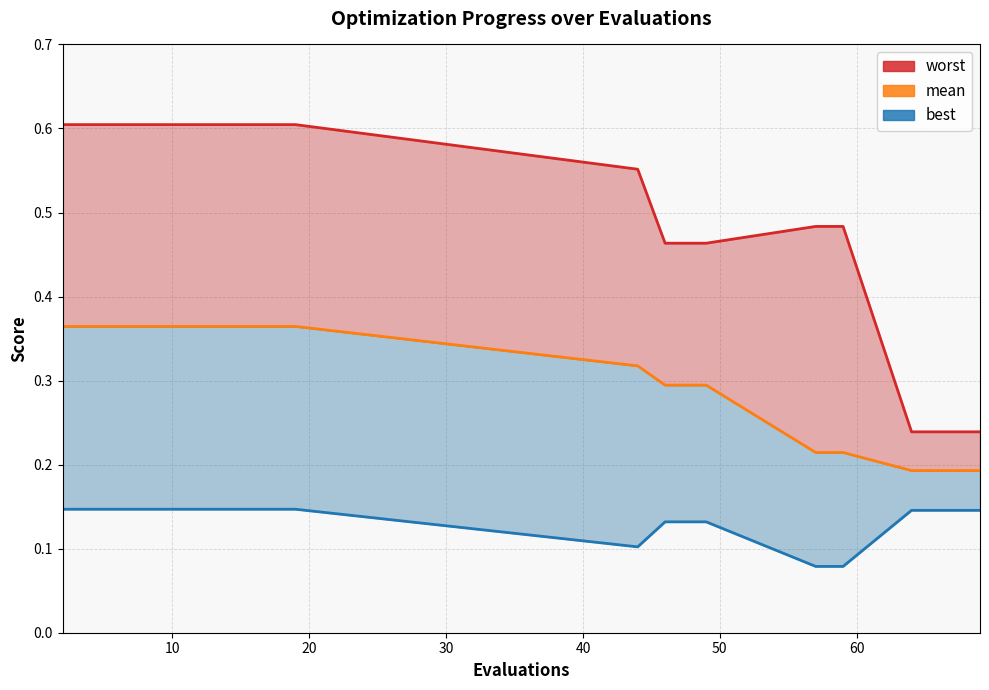

True or false: worst has more than 1 interior local peaks.

False